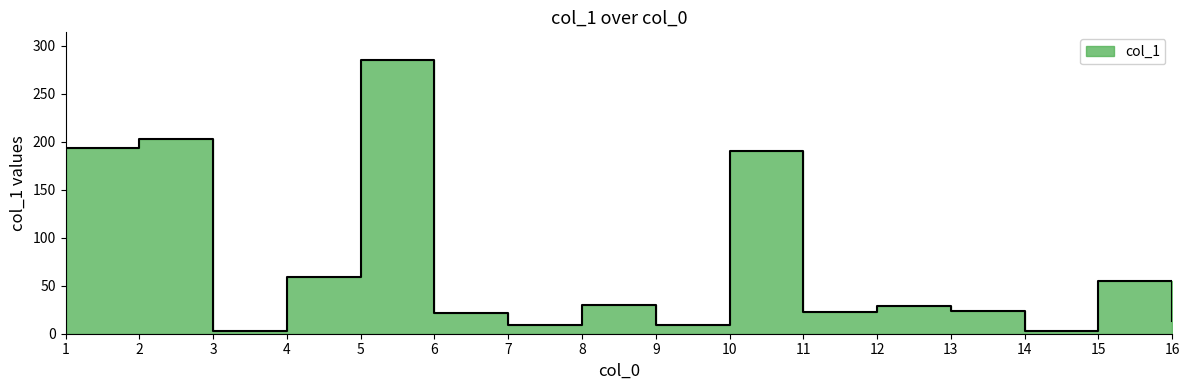

Reading right to left, list all the values displayed in this chart.

12.8	55.1	3.2	23.4	28.5	22.4	190.0	8.7	30.3	9.3	21.5	285.4	59.0	2.6	202.5	193.5